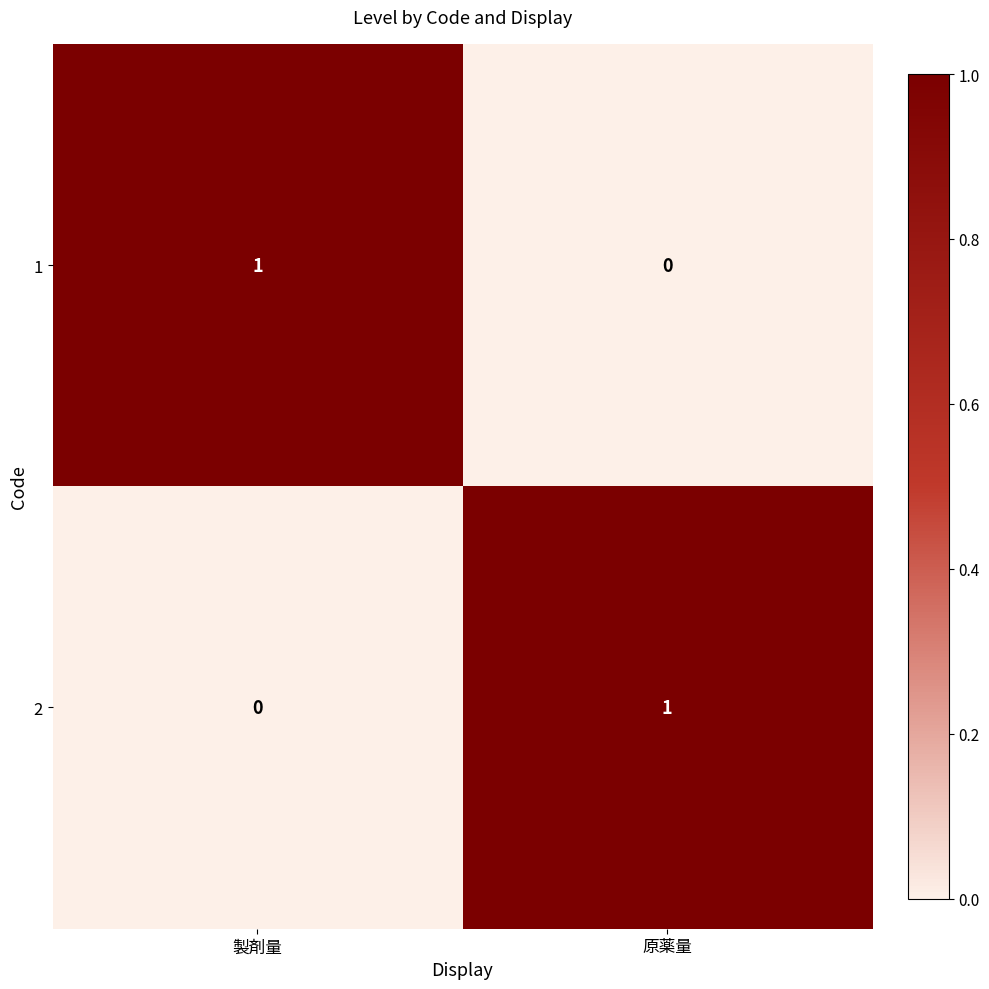

Where is 2 nearest to the value 0?

製剤量